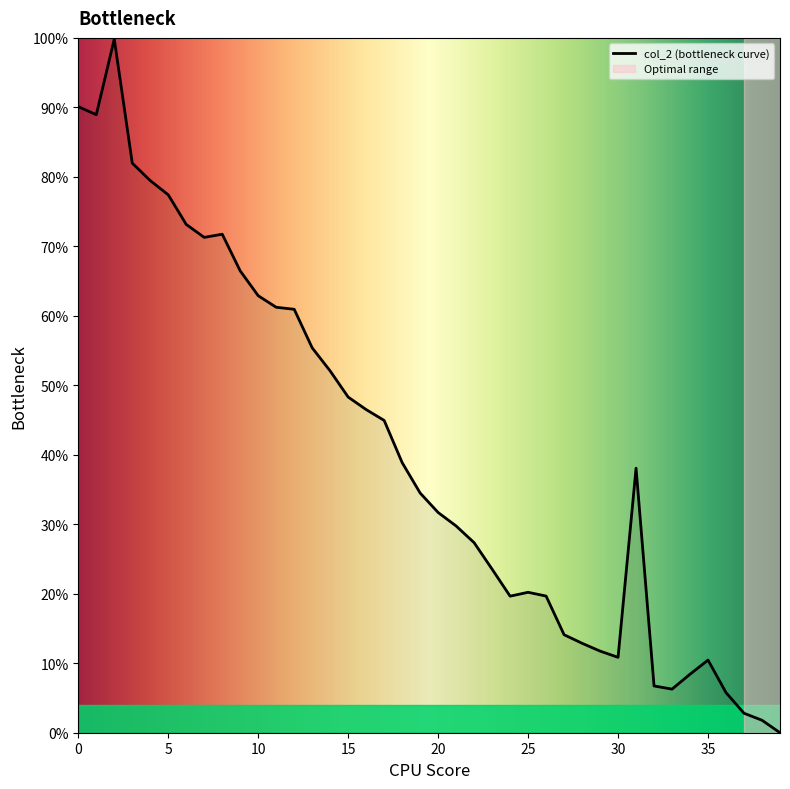

What is the greatest value displayed?

99.8